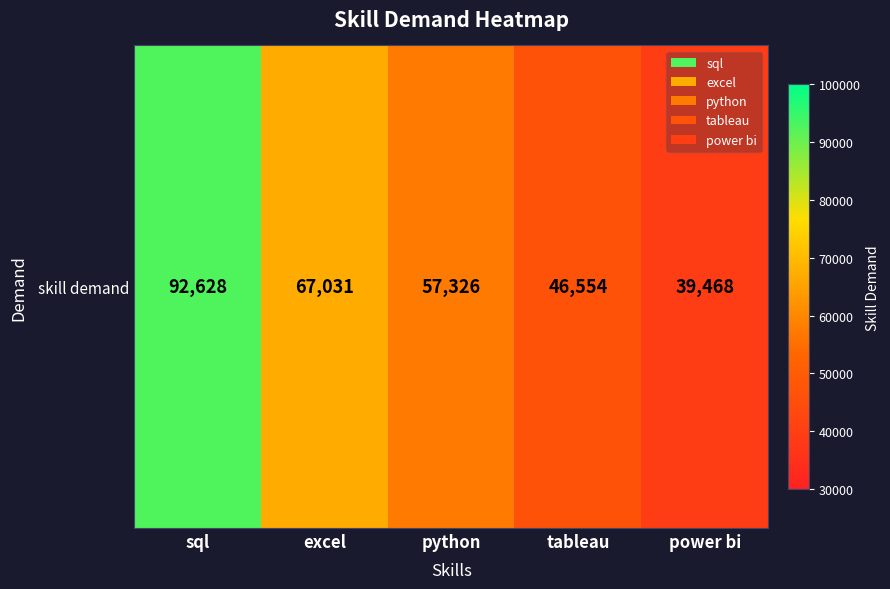

What is the difference between the values at sql and python?

35302